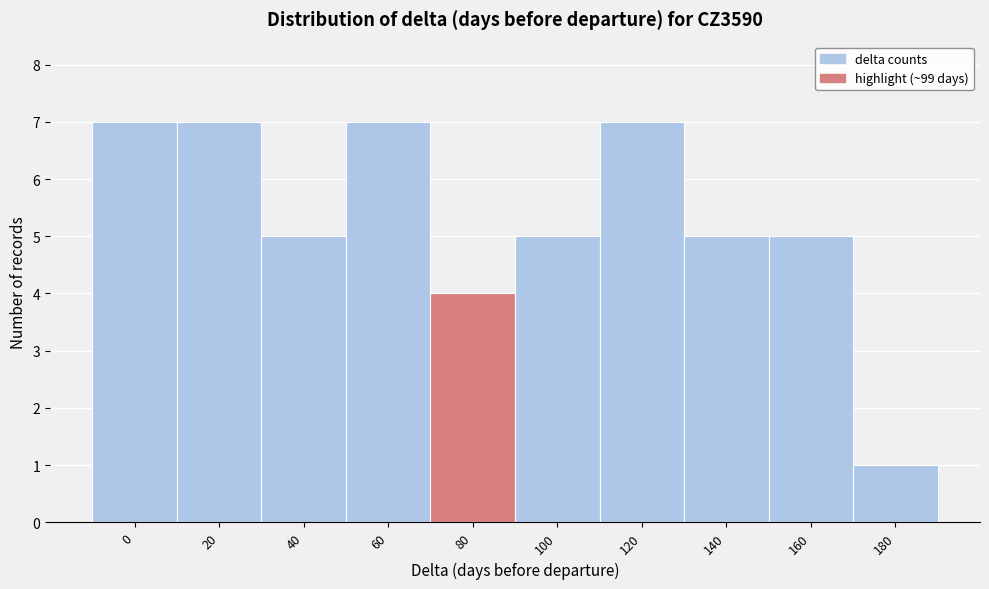

Reading left to right, extract all data points from this chart.

0=7	20=7	40=5	60=7	80=4	100=5	120=7	140=5	160=5	180=1